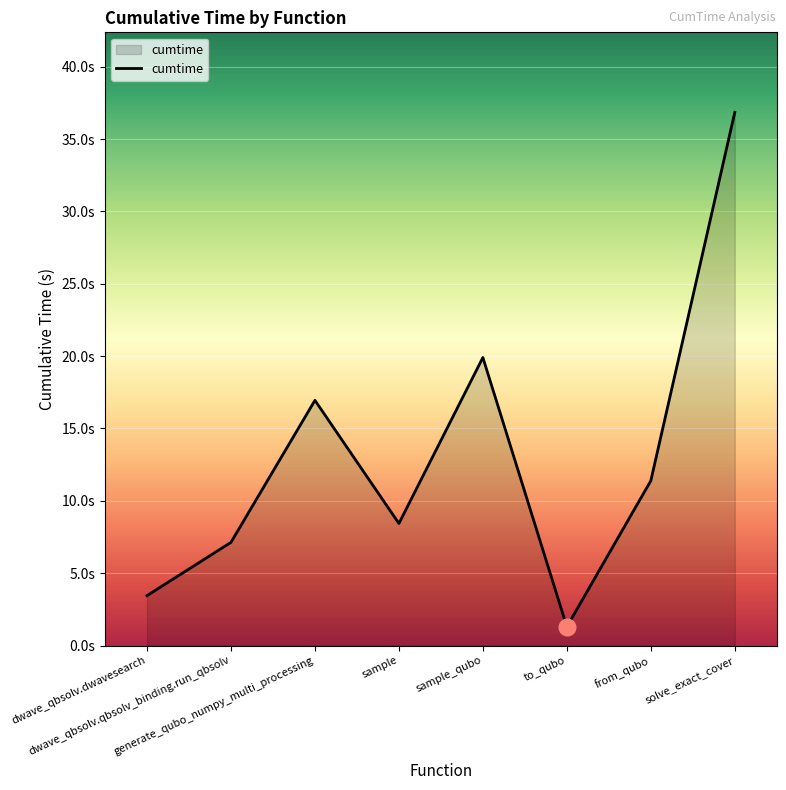

What is the maximum value shown in the chart?

36.8